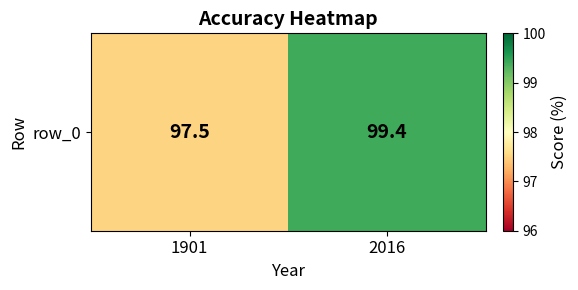

Rank the categories by value from lowest to highest.

1901, 2016